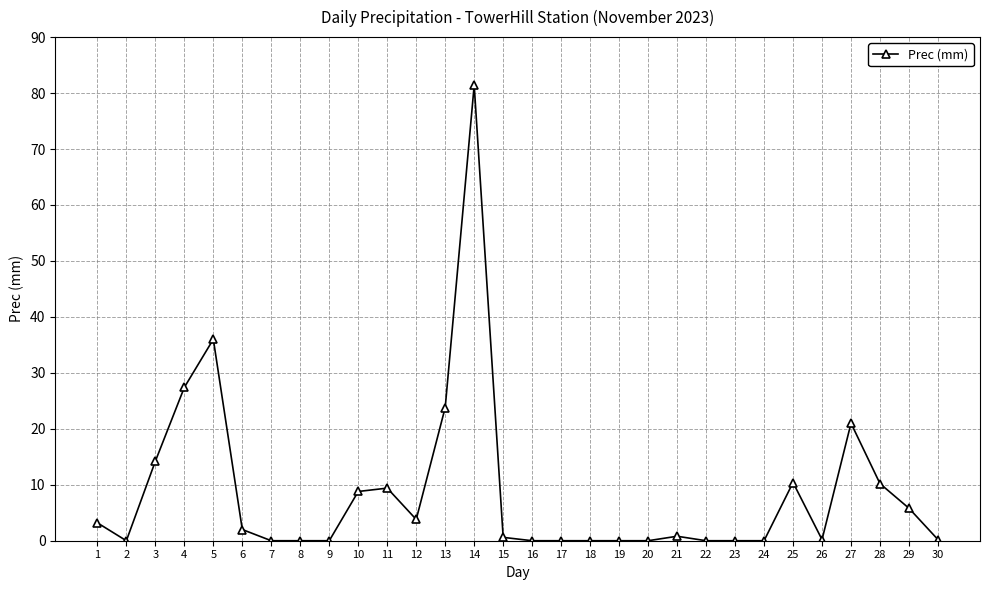

At which label is the value closest to 40?

5